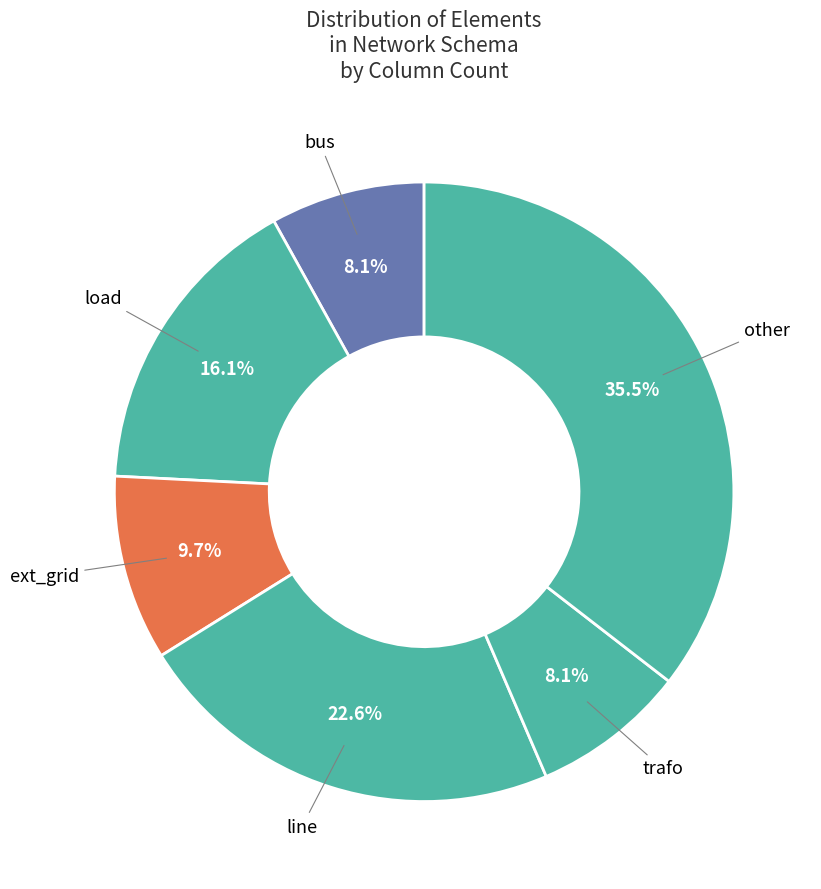

Which slice is the largest?

other